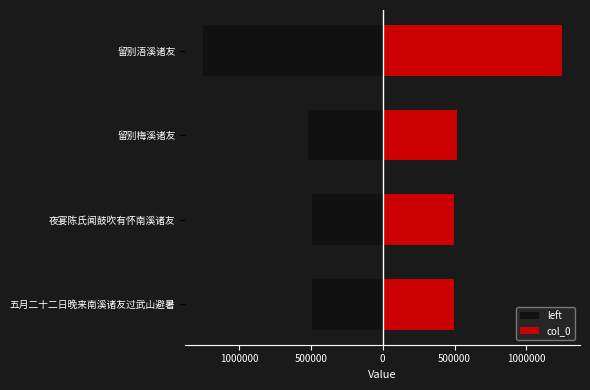

Rank the series at 夜宴陈氏闻鼓吹有怀南溪诸友 from highest to lowest value.

col_0, left